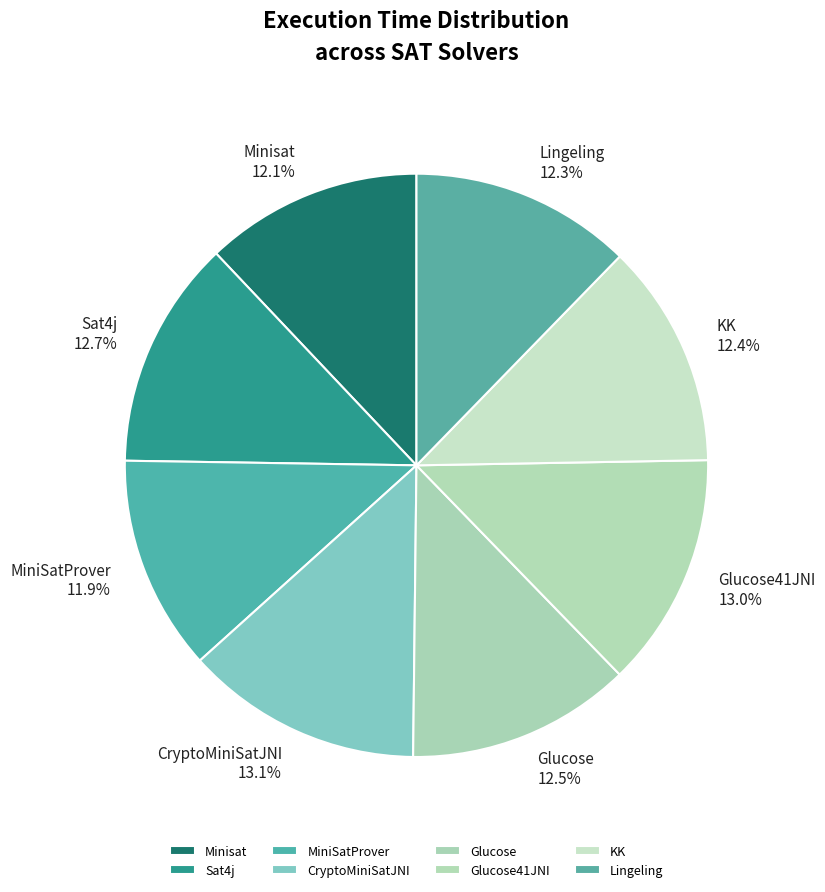

Does MiniSatProver represent more than half of the total?

No